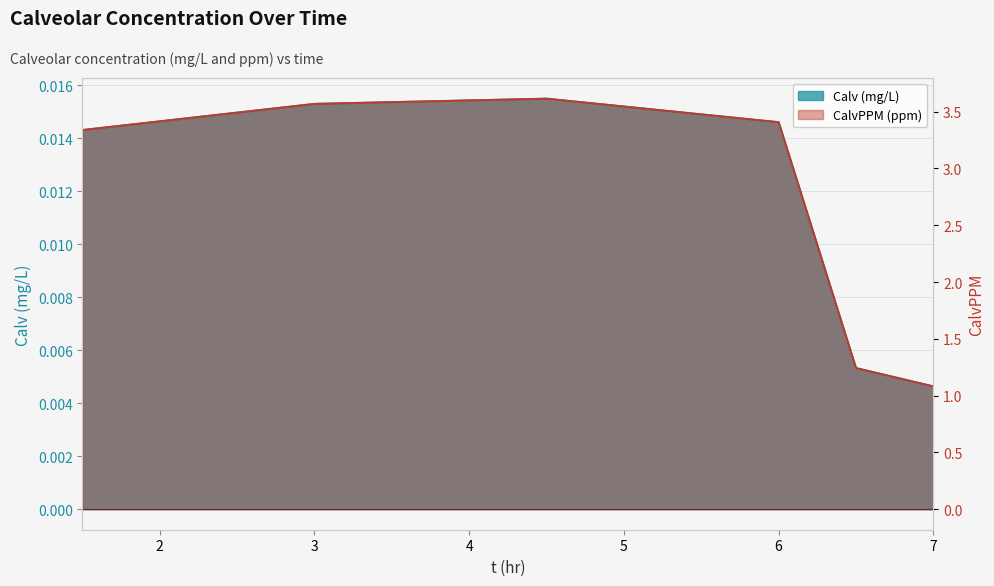

Between 6.5 and 1.5, which is larger?

1.5